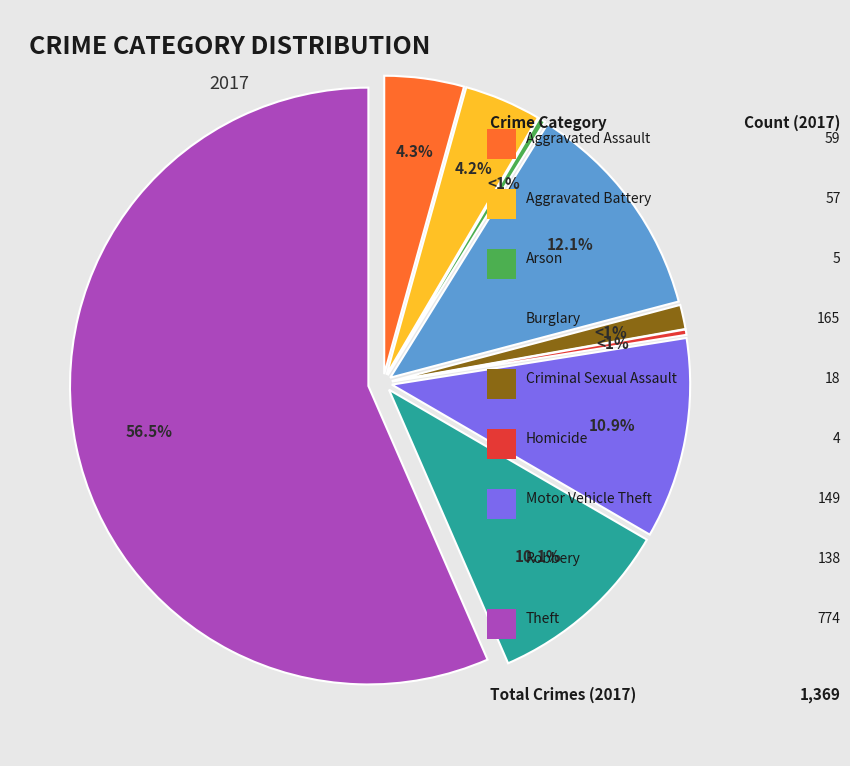

What percentage is NOT represented by Aggravated Battery?

95.8%